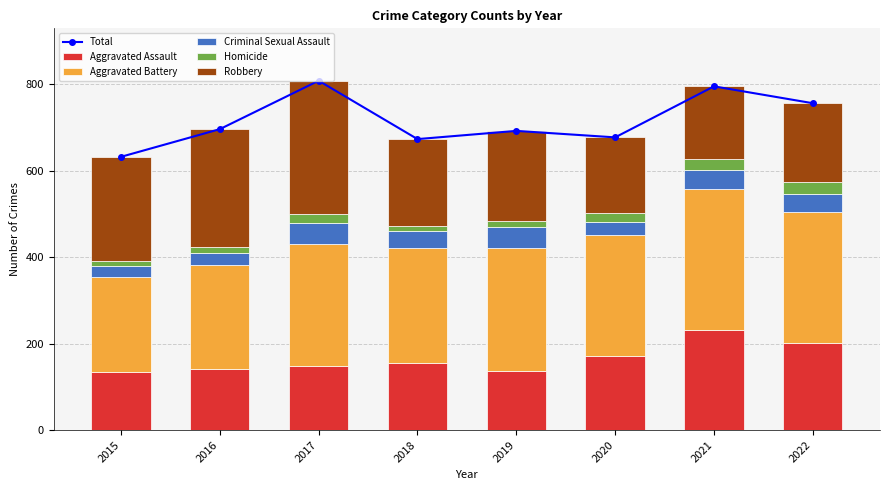

What are all the series names shown in the legend?

Total, Aggravated Assault, Aggravated Battery, Criminal Sexual Assault, Homicide, Robbery